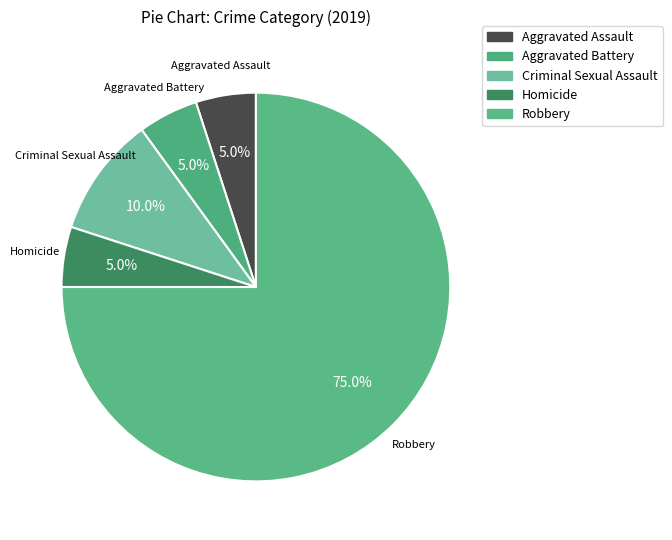

To the nearest percent, what percentage of the pie is Robbery?

75%